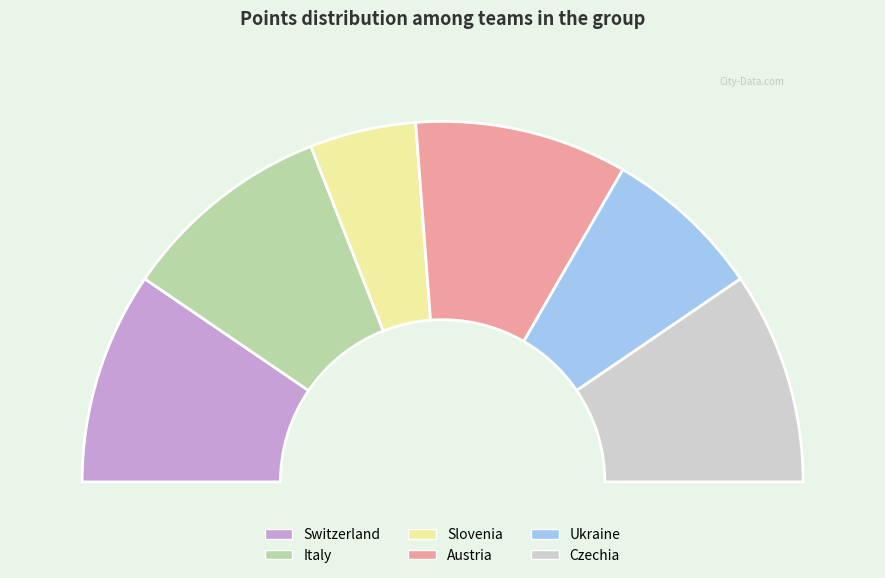

Is Italy the majority of the pie?

No